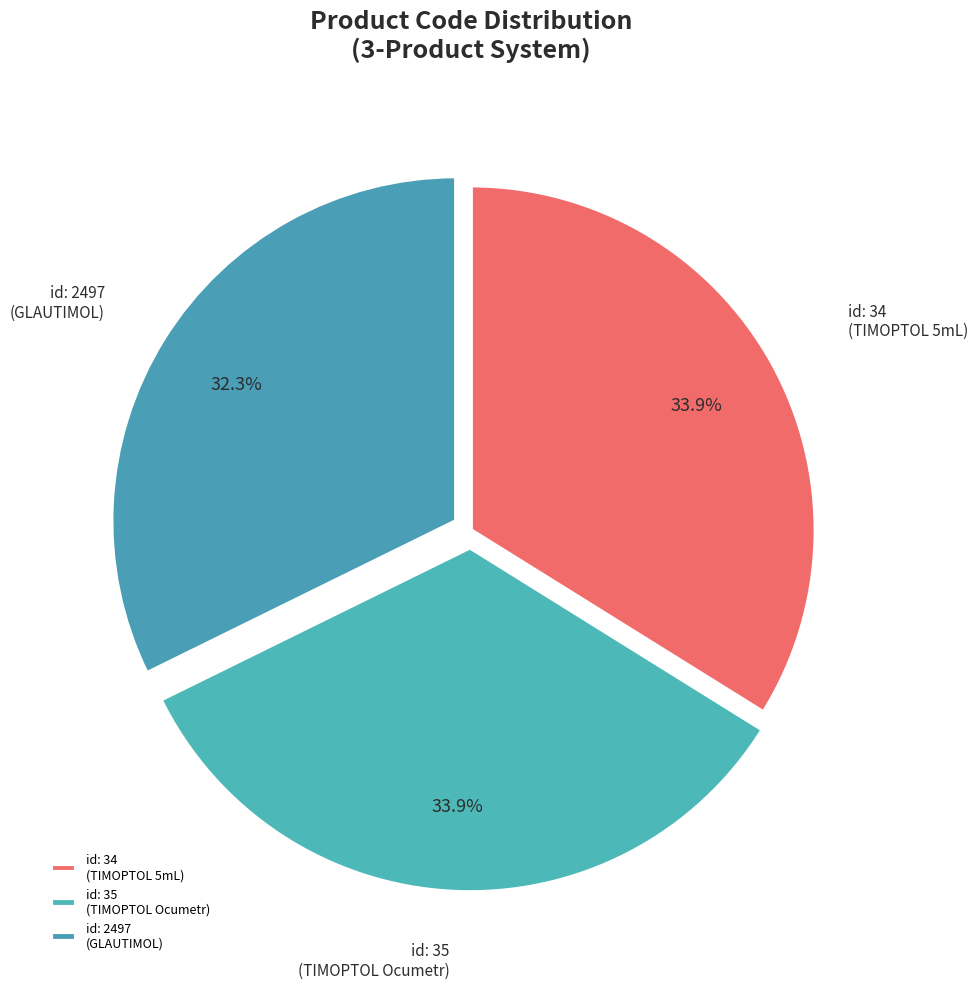

What is the total percentage of id: 2497 (GLAUTIMOL) and id: 34 (TIMOPTOL 5mL)?

66.1%